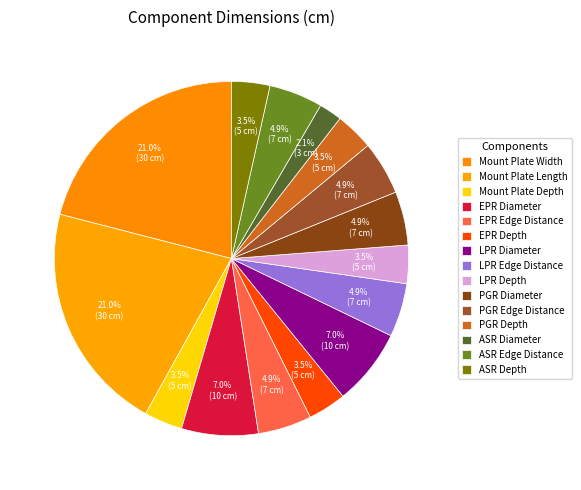

To the nearest percent, what portion does EPR Diameter represent?

7%